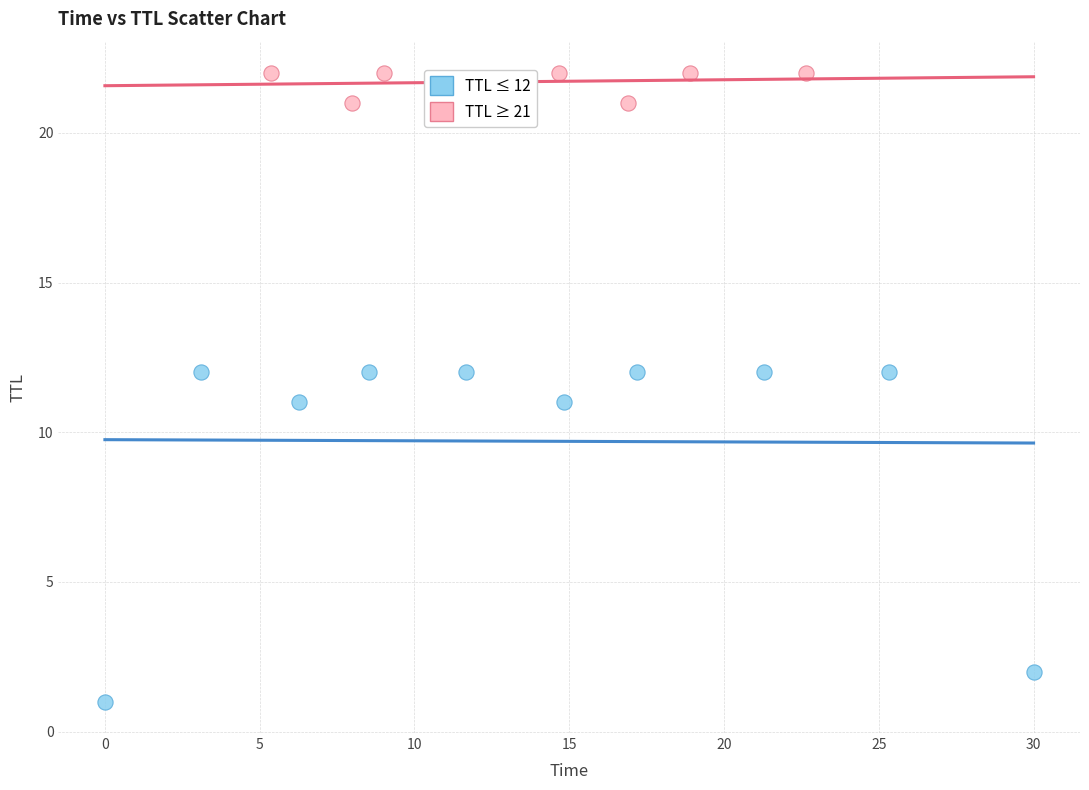

Which series has the widest spread of Y values?

TTL ≤ 12